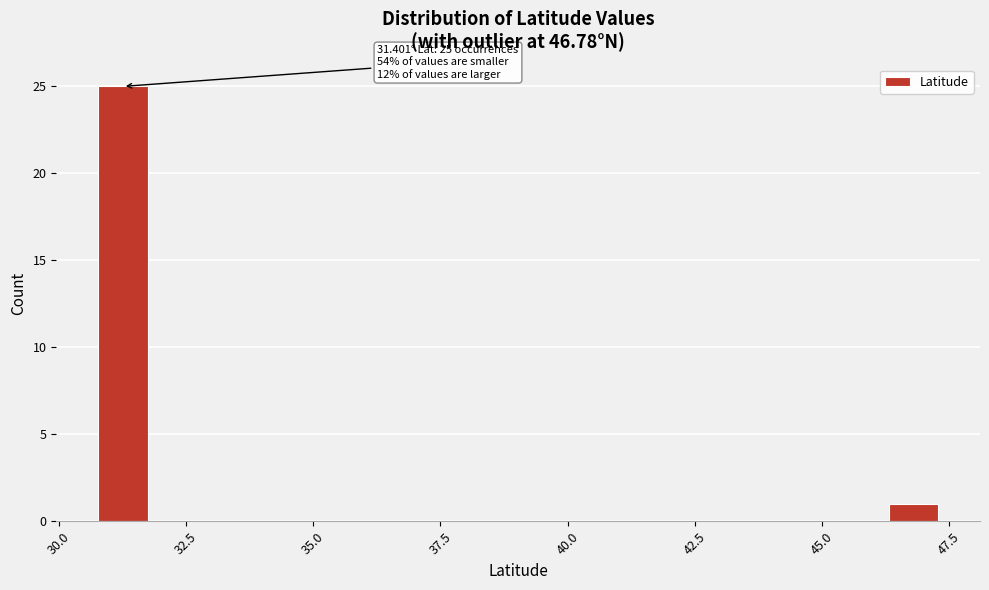

Around what value on the x-axis is the tallest bar? Give the approximate position of its centre, as read against the axis.

31.5